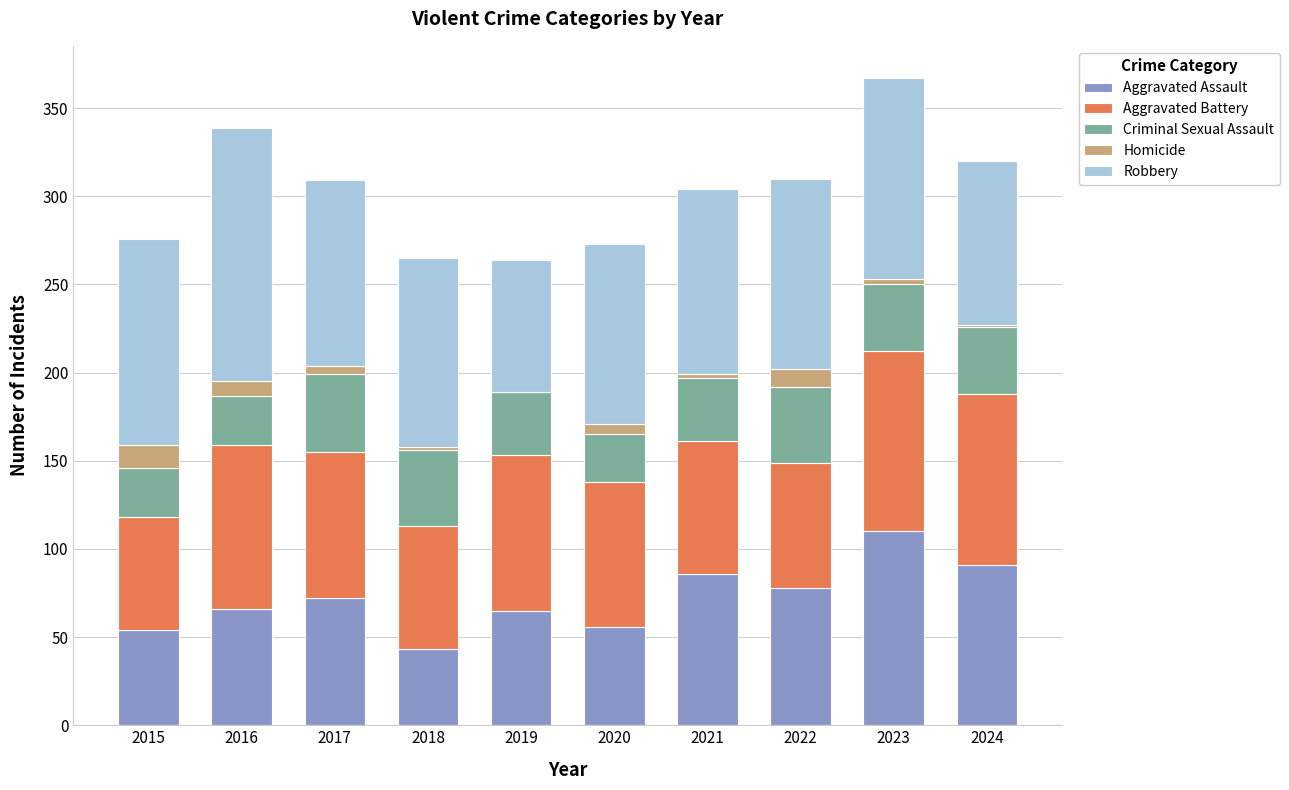

How many categories are shown in the chart?

10